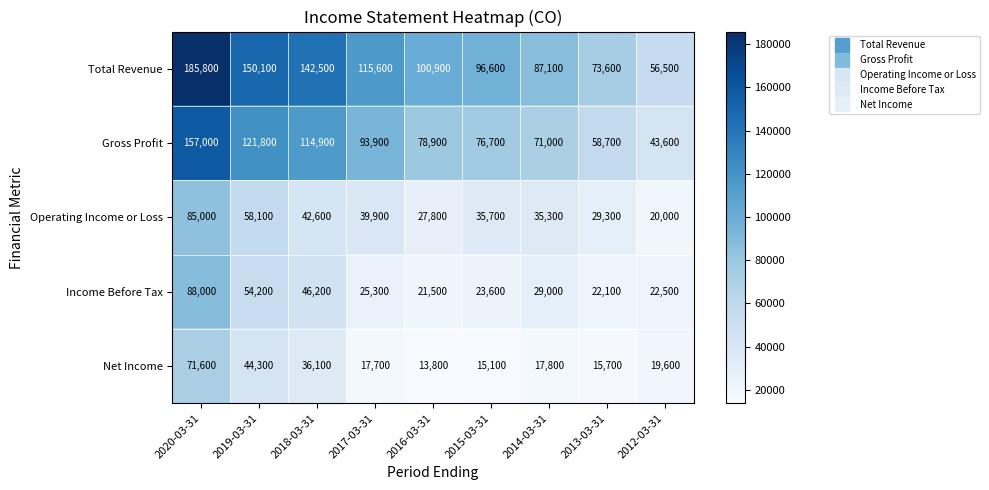

How many series are shown in this chart?

5